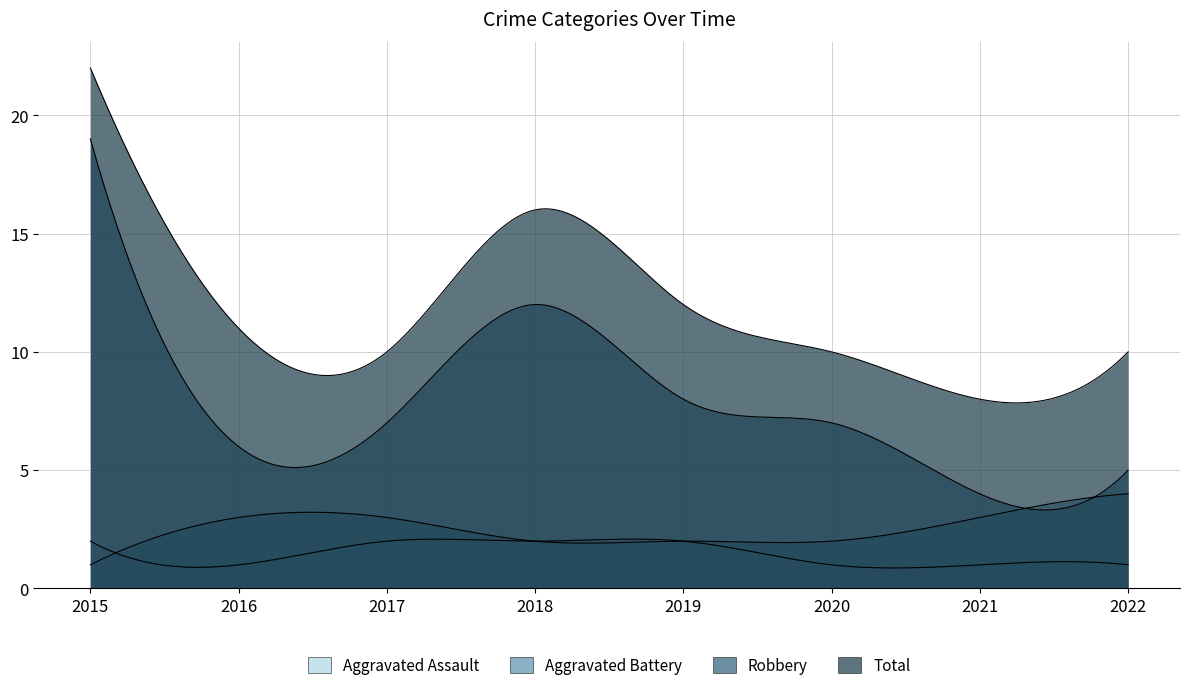

What is the sum of the Aggravated Battery values at 2016 and 2020?

5